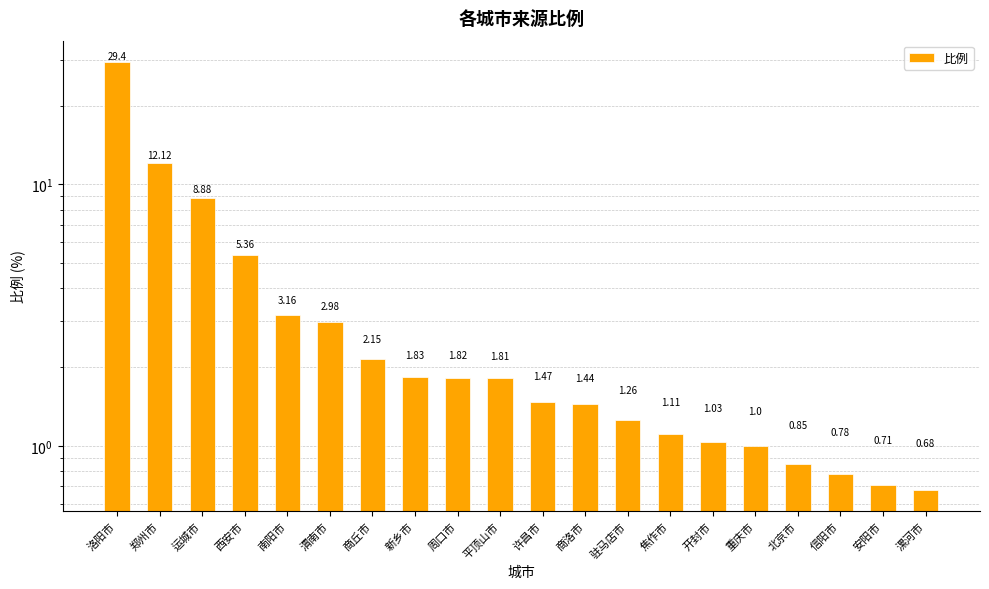

The chart shows a value of 0.4 at 漯河市. True or false?

False